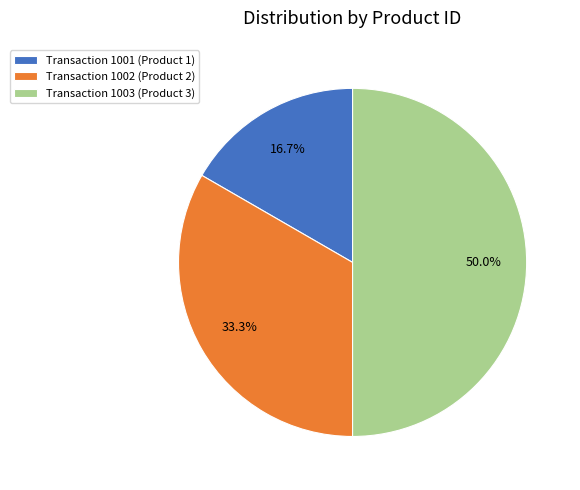

Rank the categories by value from lowest to highest.

Transaction 1001 (Product 1), Transaction 1002 (Product 2), Transaction 1003 (Product 3)